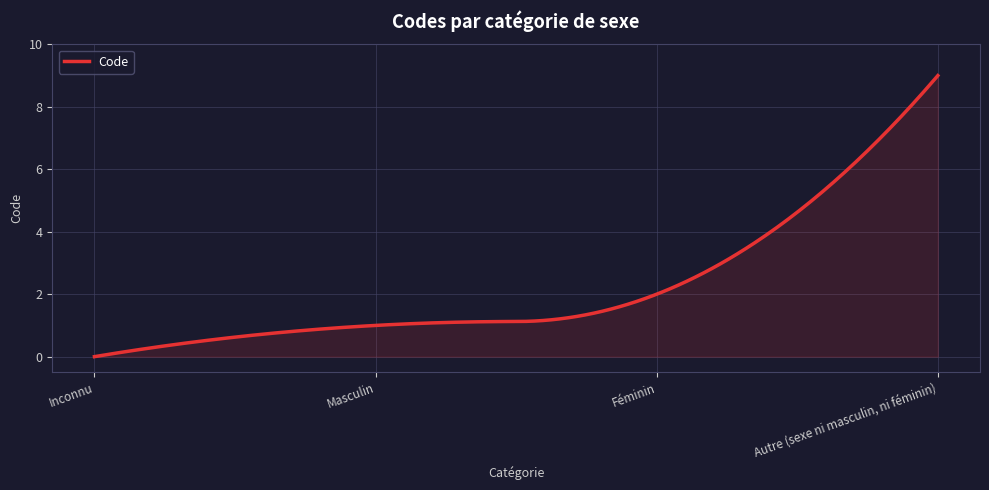

What is the difference between the maximum and minimum values?

9.0